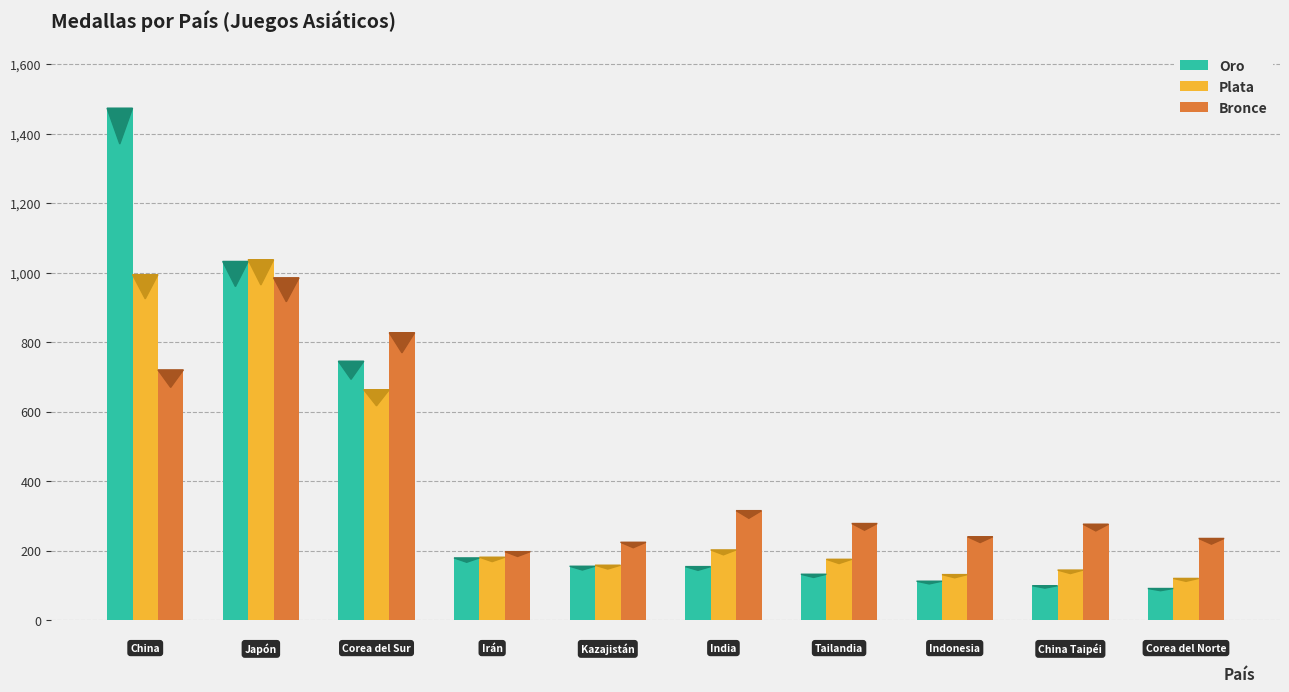

What is the difference between the maximum and minimum values in the Bronce series?

788